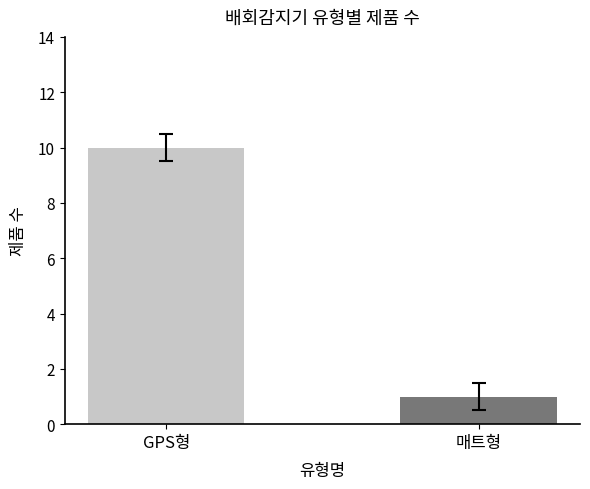

What is the approximate value at GPS형?

10